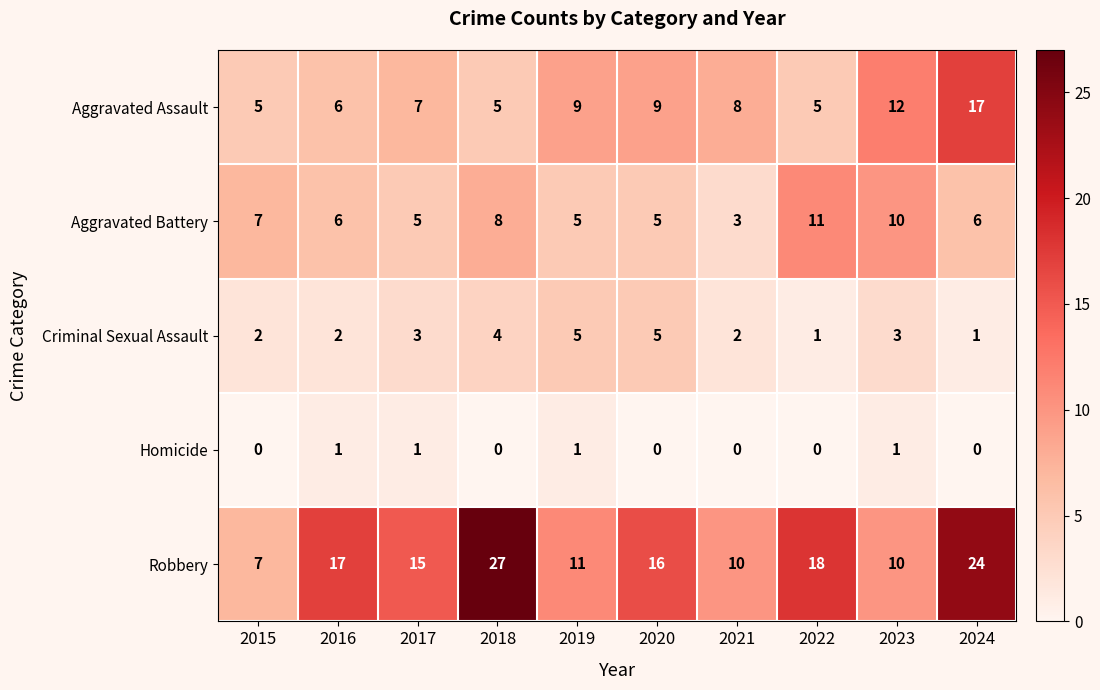

The value of Criminal Sexual Assault at 2021 is 2. True or false?

True